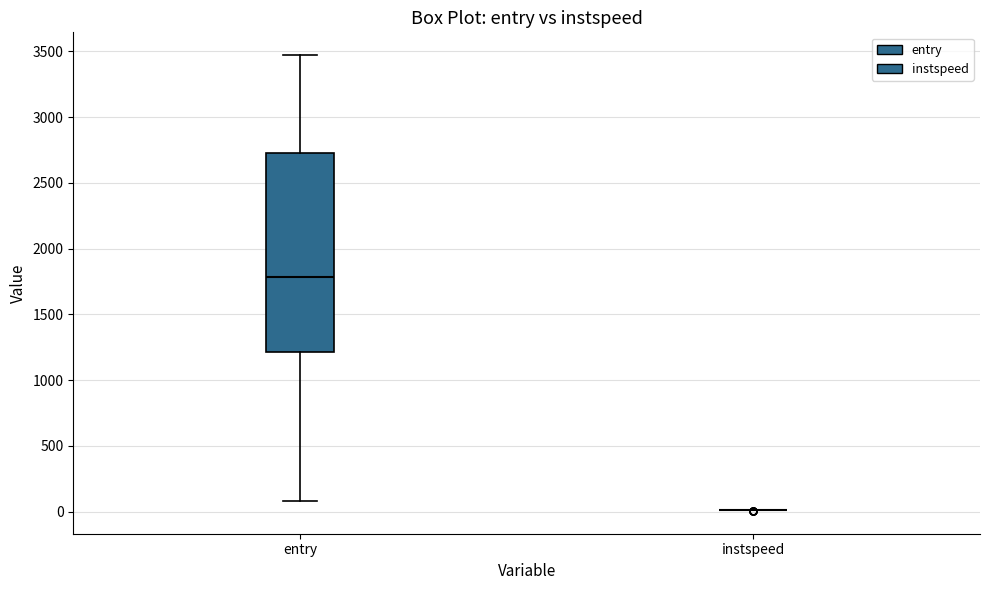

Reading left to right, transcribe this box plot: for each box, give where its median line is, the range the box spans, and where its two whiskers end, as read against the y-axis. The values are not printed on the chart, so give them approximately, as read against the axis.

entry: median 1800, box 1200 to 2750, whiskers 100 to 3450
instspeed: box collapsed to a line at 0, whiskers 0 to 0